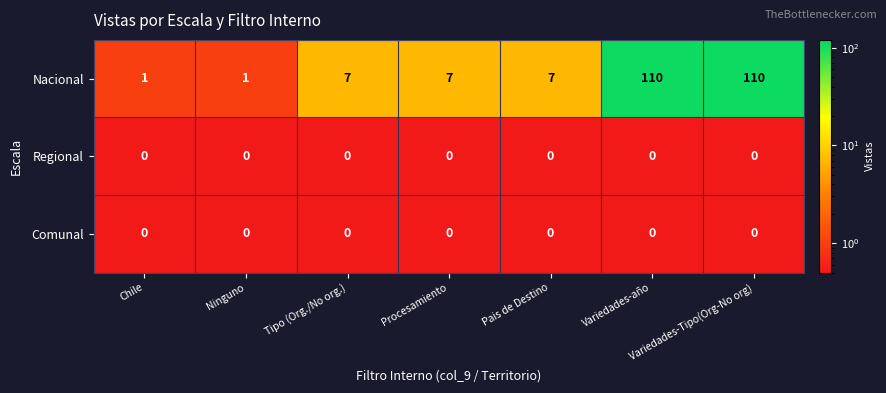

Which series changed the most between Procesamiento and Variedades-Tipo(Org-No org)?

Nacional